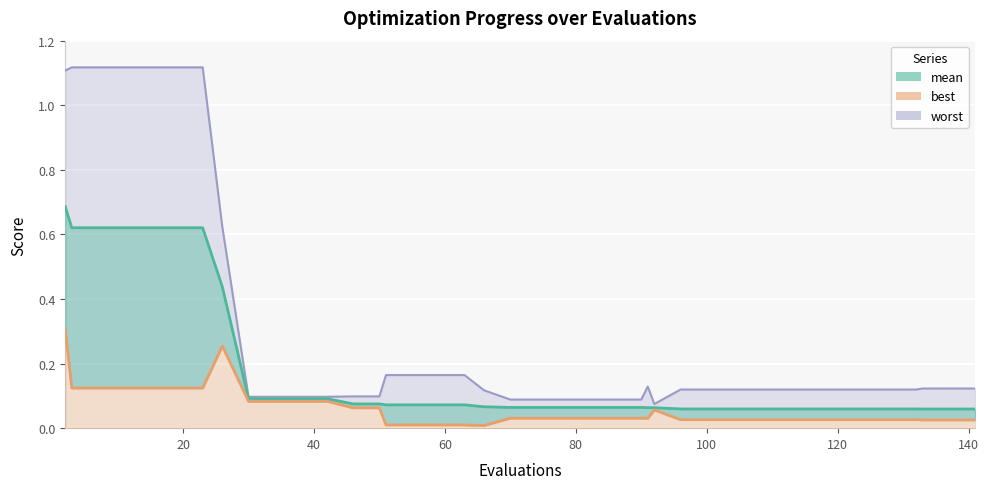

In best, how many points are lower than both neighbors (excluding endpoints)?

2